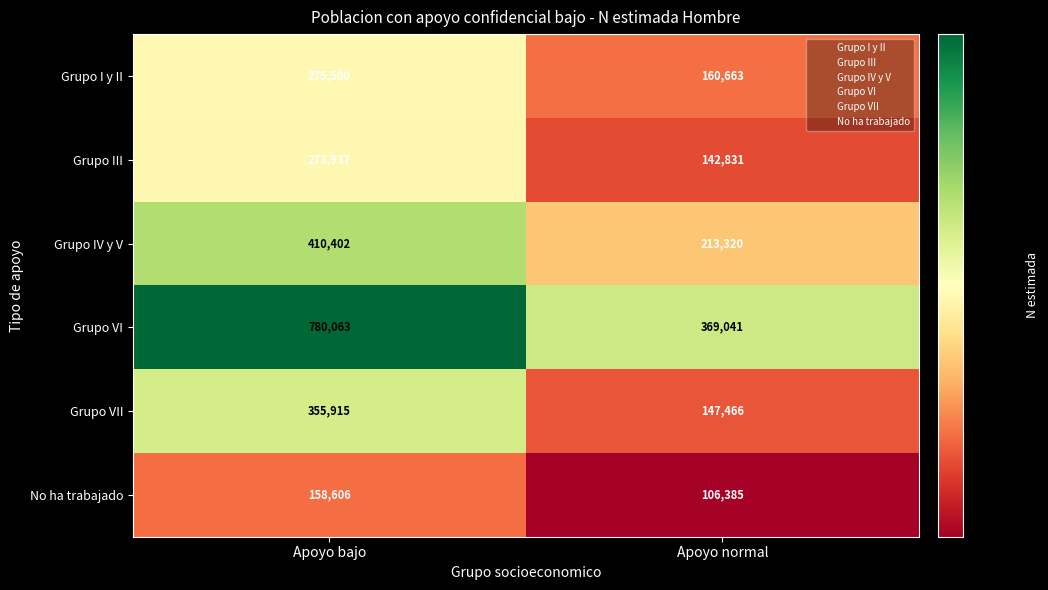

Is the value of Grupo VI at Apoyo normal greater than the value of Grupo VII at Apoyo bajo?

Yes